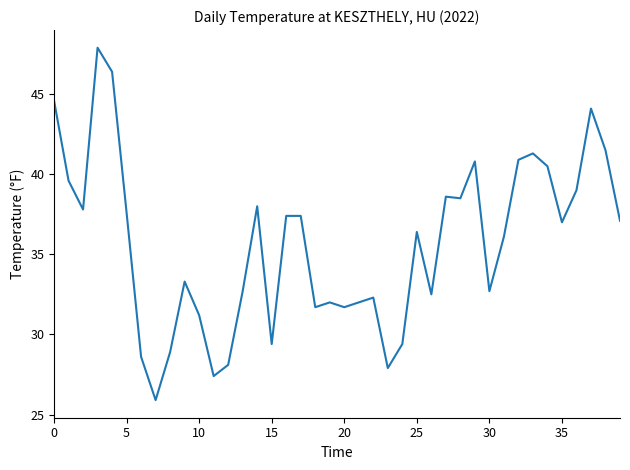

What is the smallest value displayed?

25.9